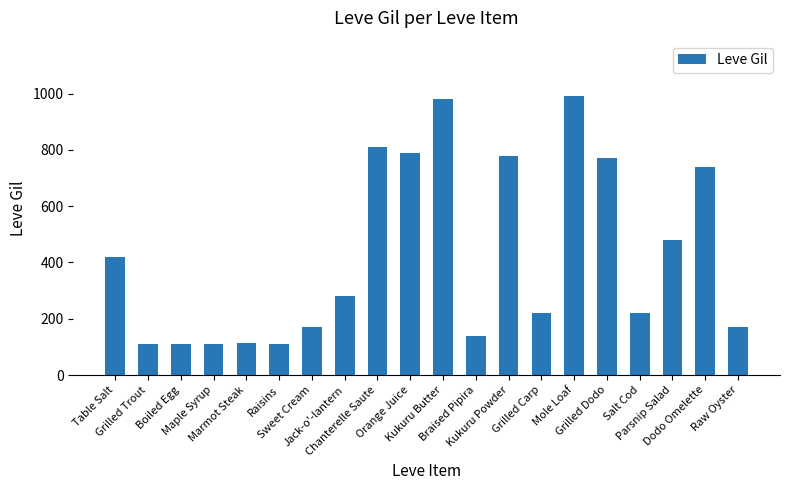

What is the greatest value displayed?

990